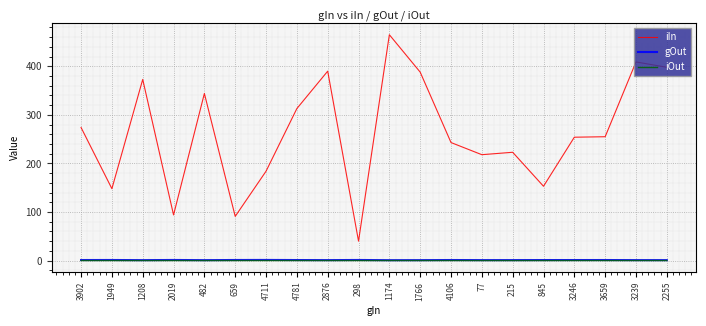

In iIn, how many points are lower than both neighbors (excluding endpoints)?

6